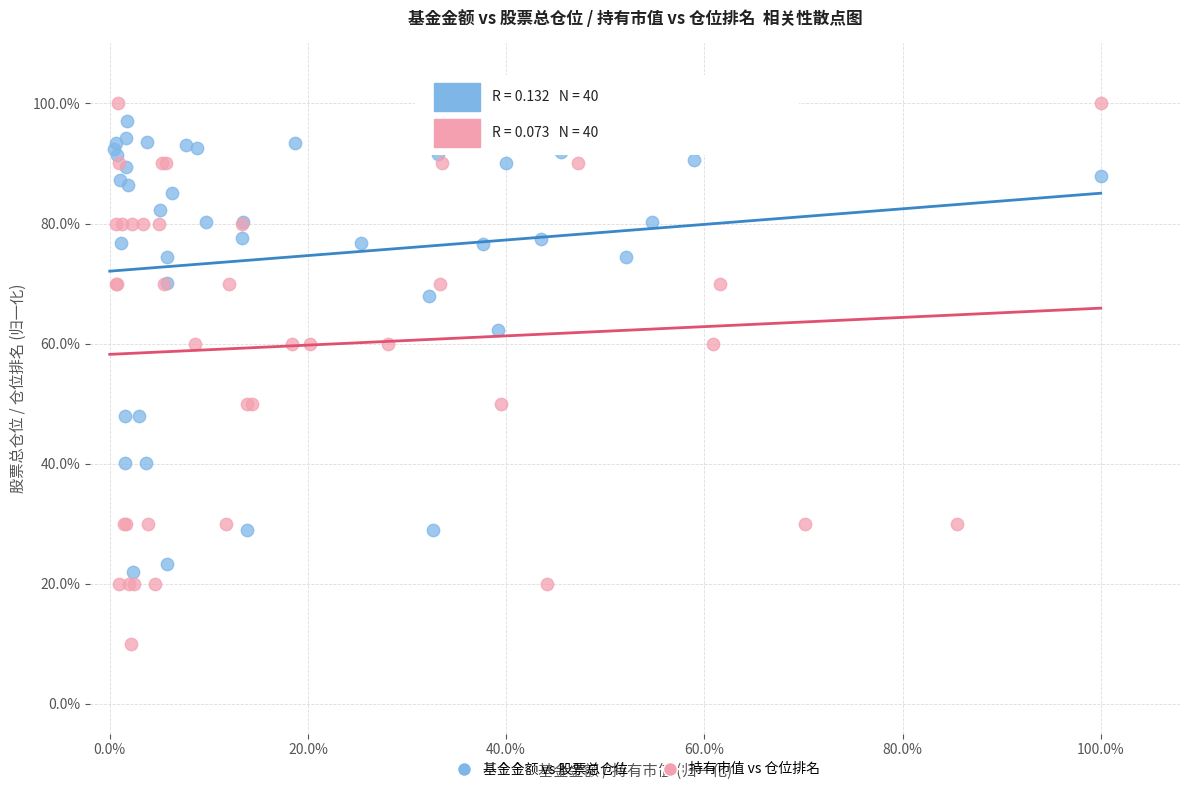

Which series has the largest Y range (max minus min)?

持有市值 vs 仓位排名